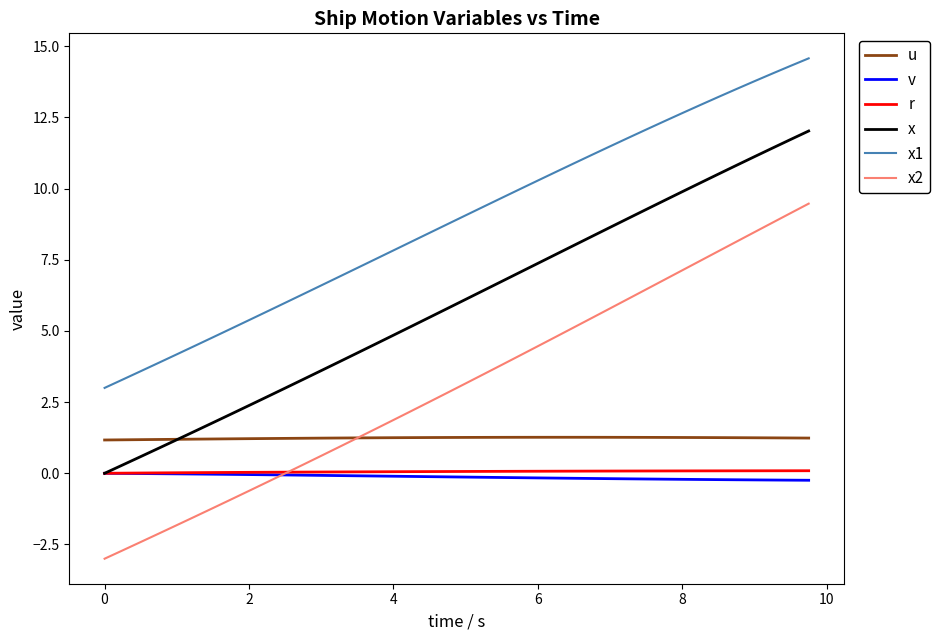

Which series has the largest total across all categories?

x1